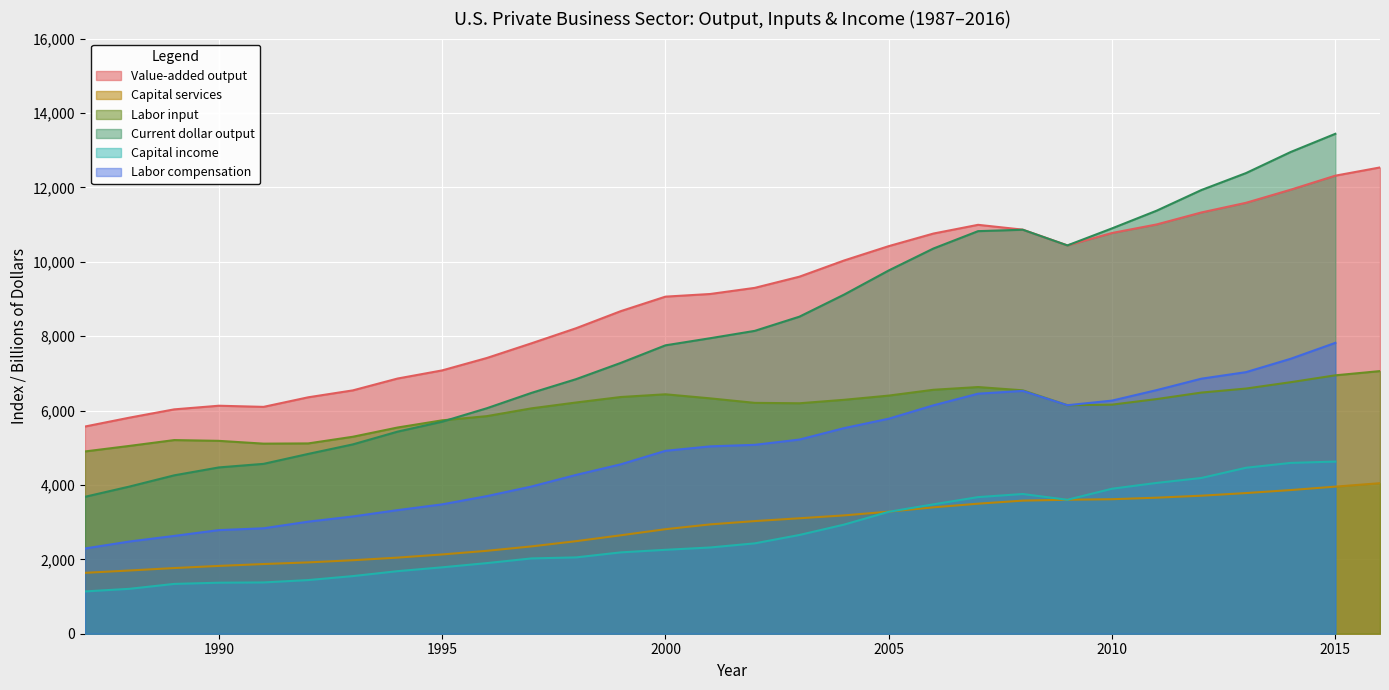

At which category does Labor input reach its first local valley?

1991